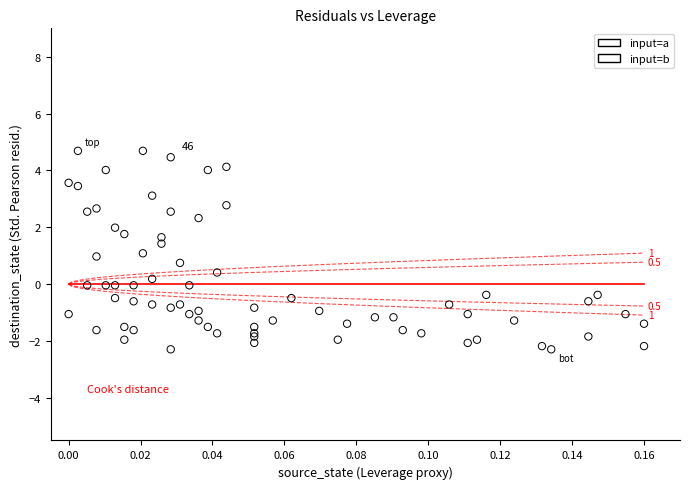

Which series reaches the maximum Y coordinate?

input=a